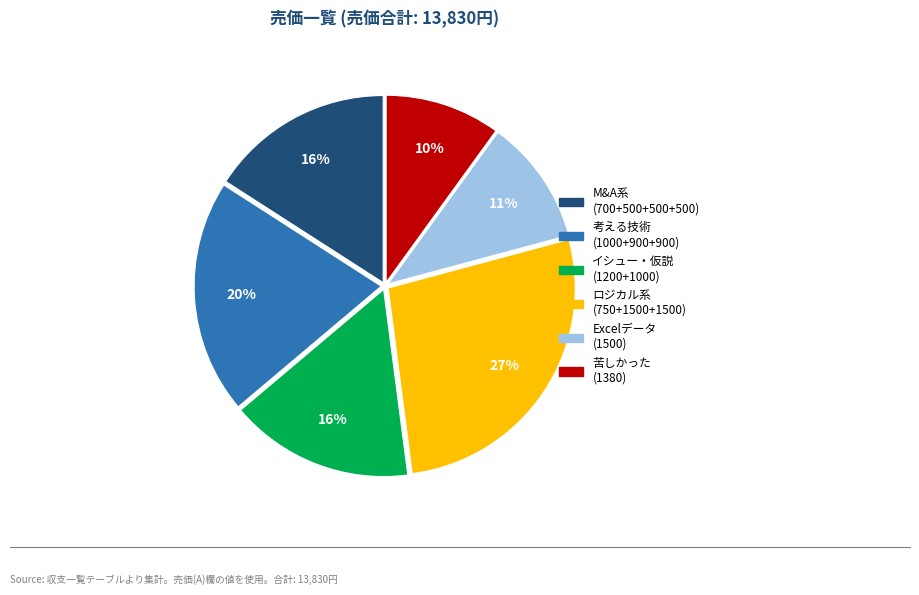

Does any single category account for the majority?

No